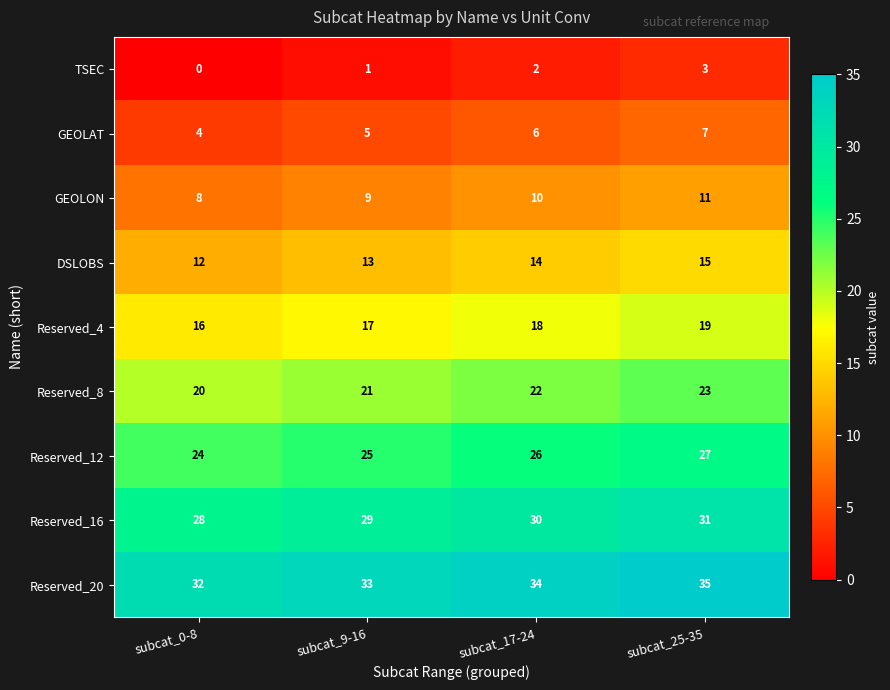

How many values in the GEOLON series are below 10?

2